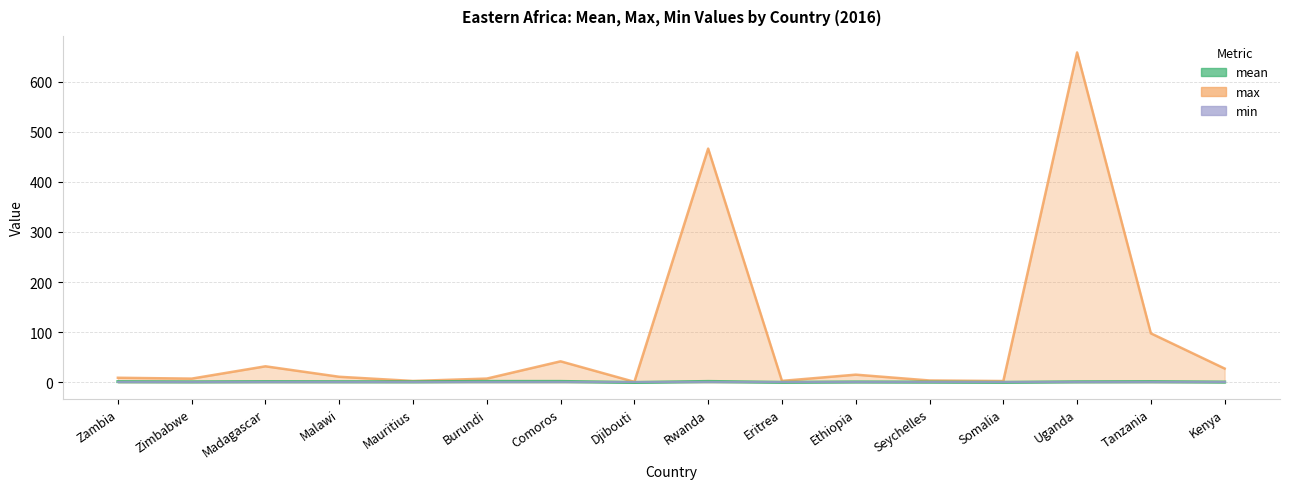

What are all the series names shown in the legend?

max, mean, min